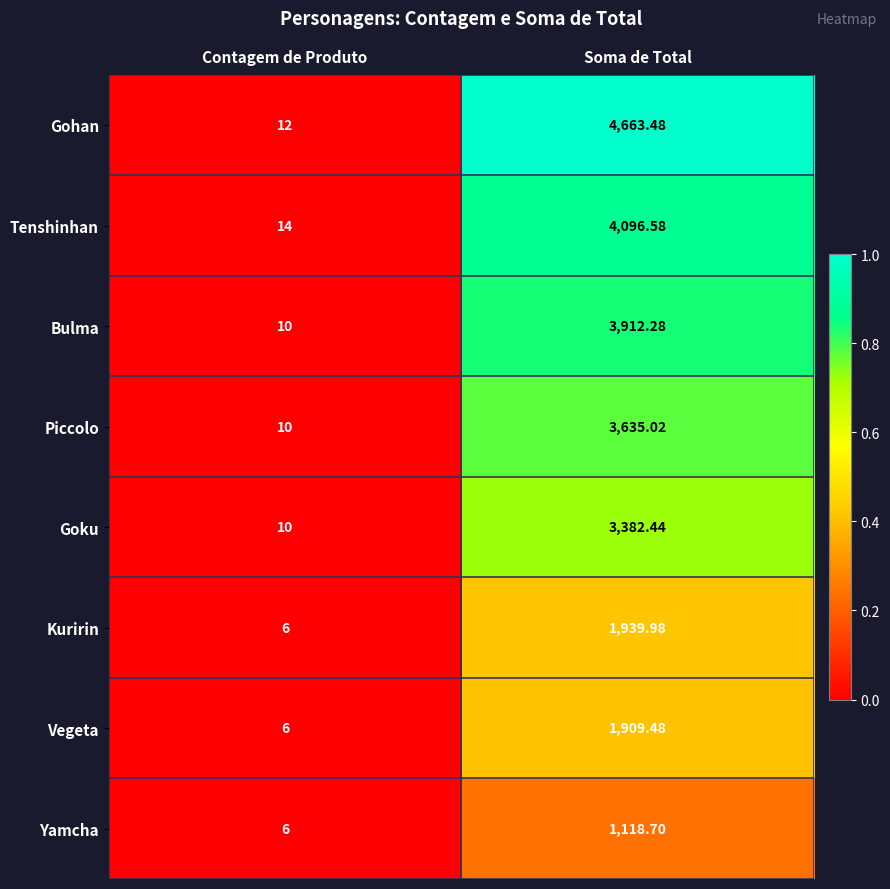

At which label does Bulma first exceed 3912?

Soma de Total